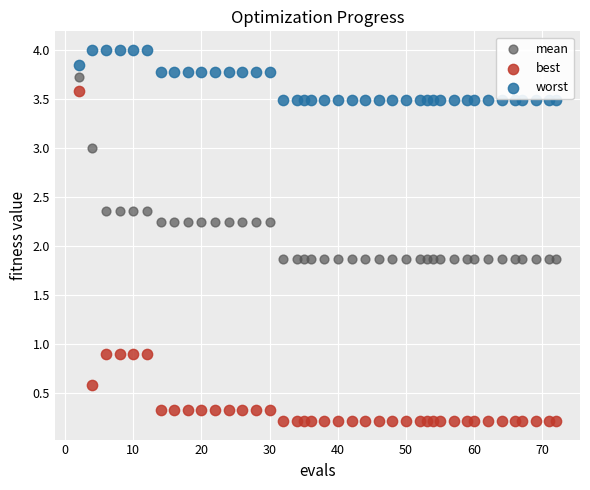

Which series has the largest Y range (max minus min)?

best